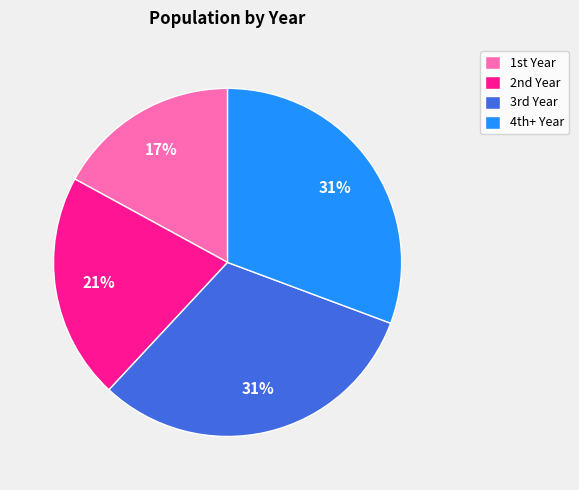

How many slices are in this pie chart?

4